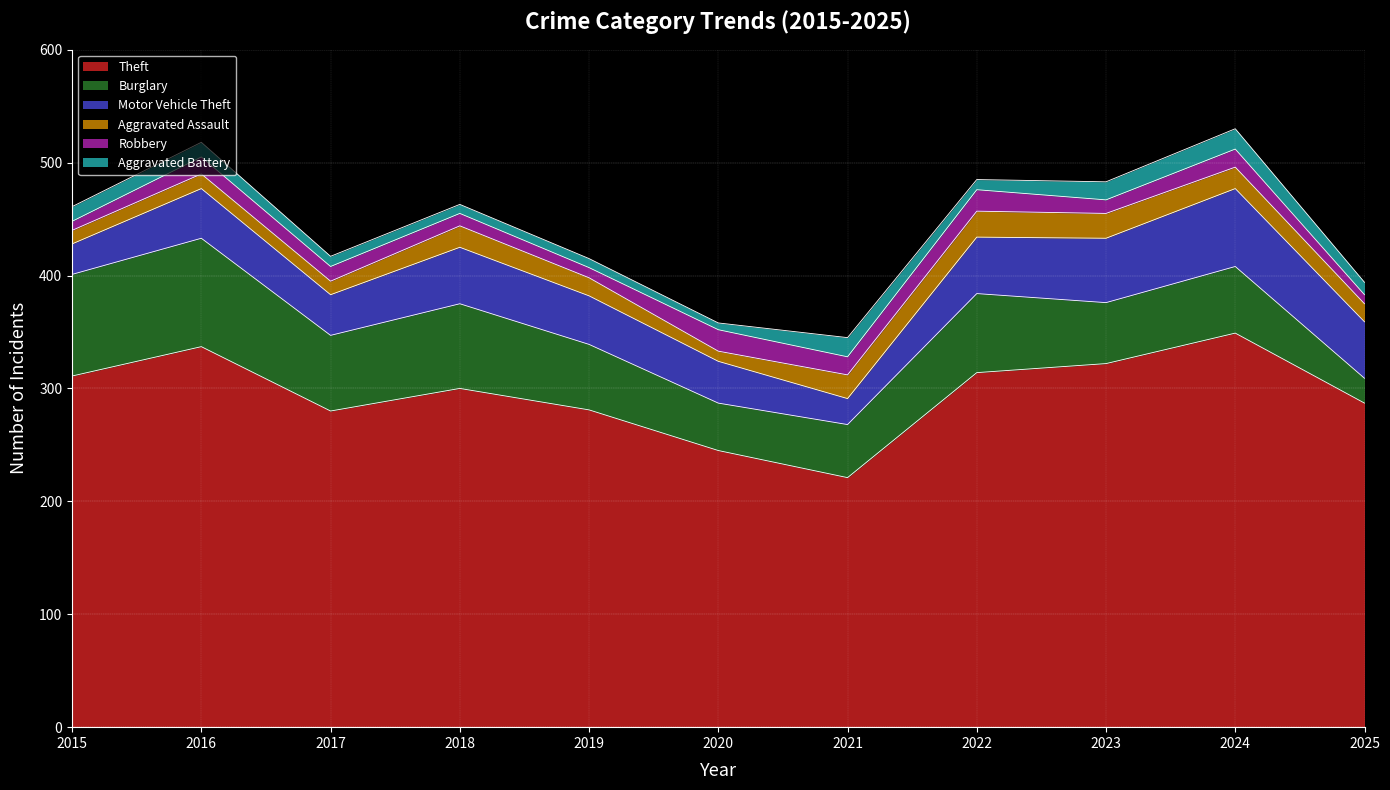

True or false: Aggravated Assault has a value of 4 at 2016.

False